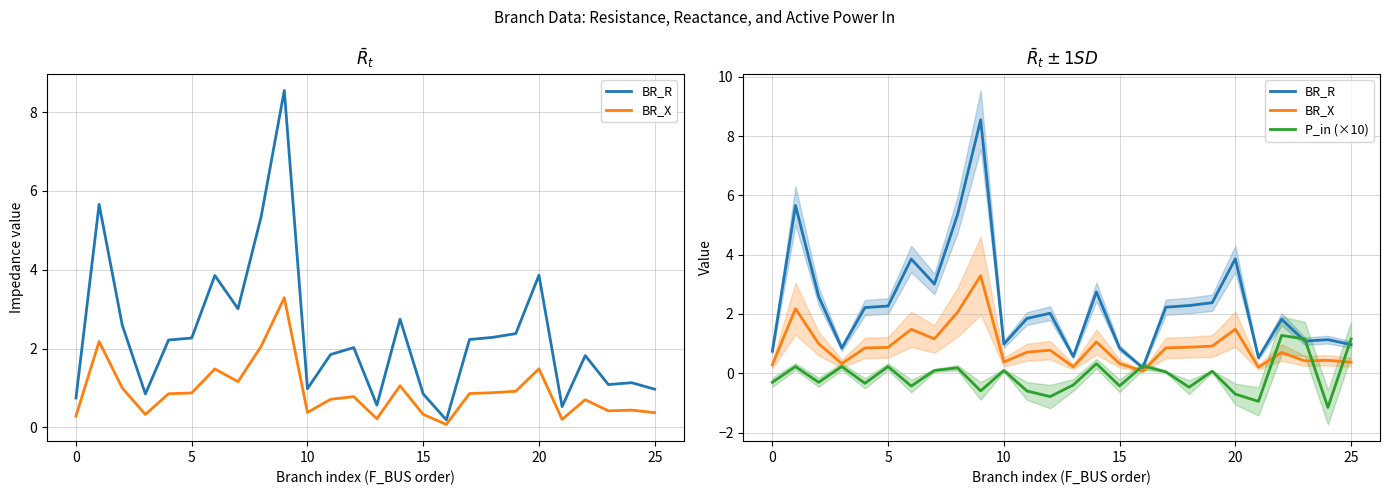

How many distinct data groups are displayed?

3